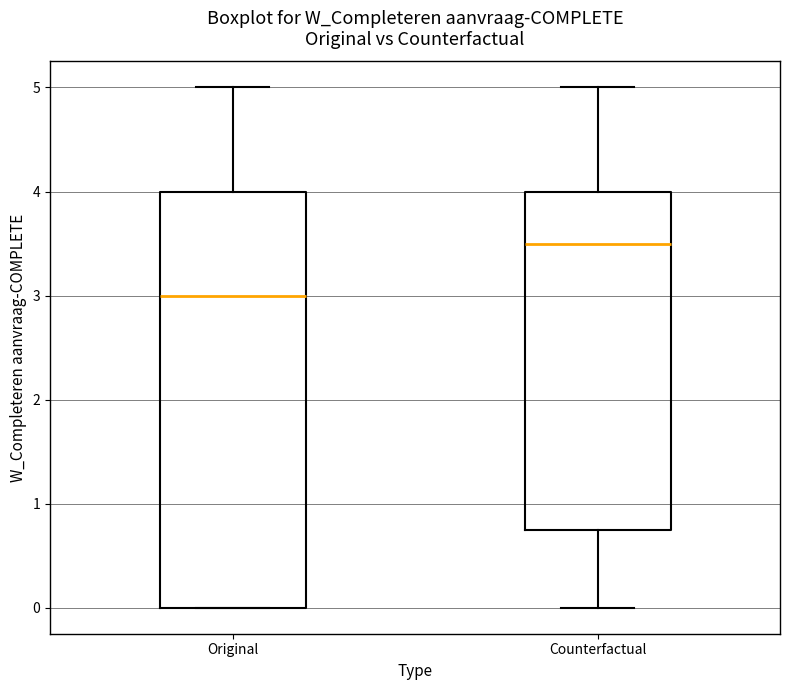

Which box's median line is the highest?

Counterfactual